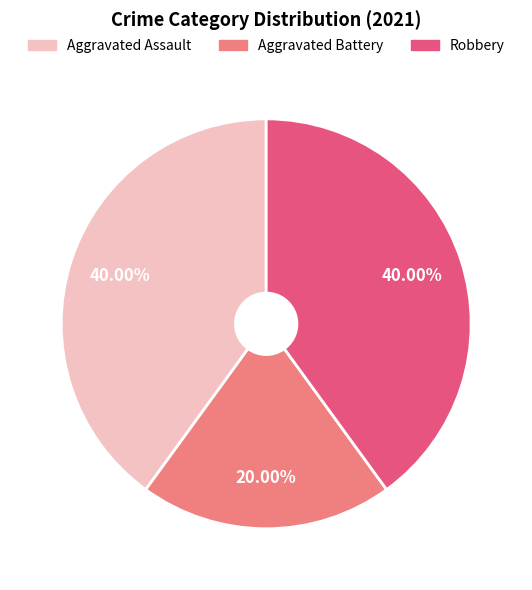

How many slices are in this pie chart?

3